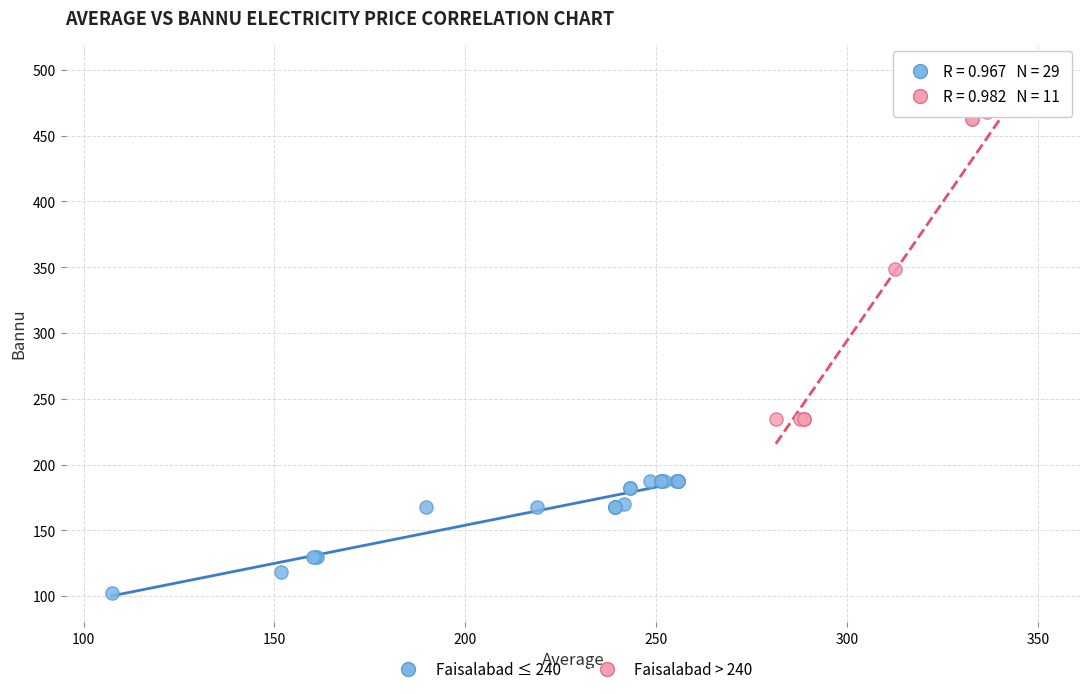

Which series reaches the minimum Y coordinate?

Faisalabad ≤ 240